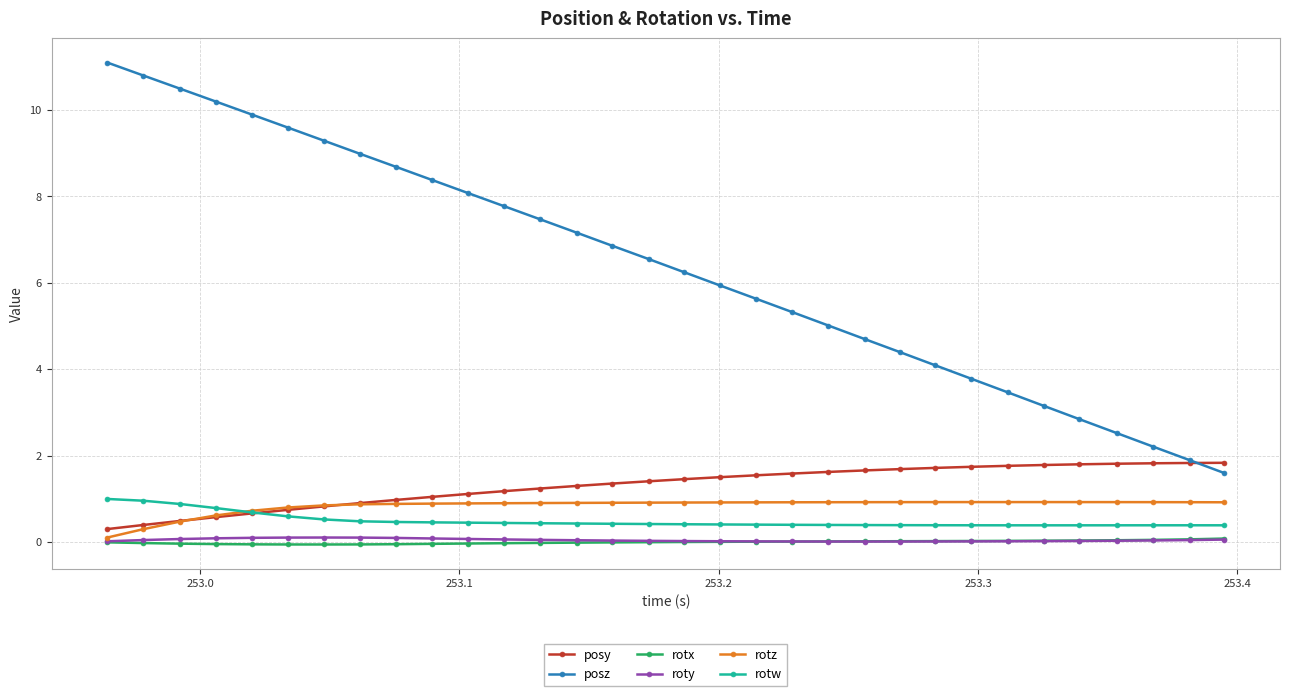

Which series has the largest range (max minus min)?

posz